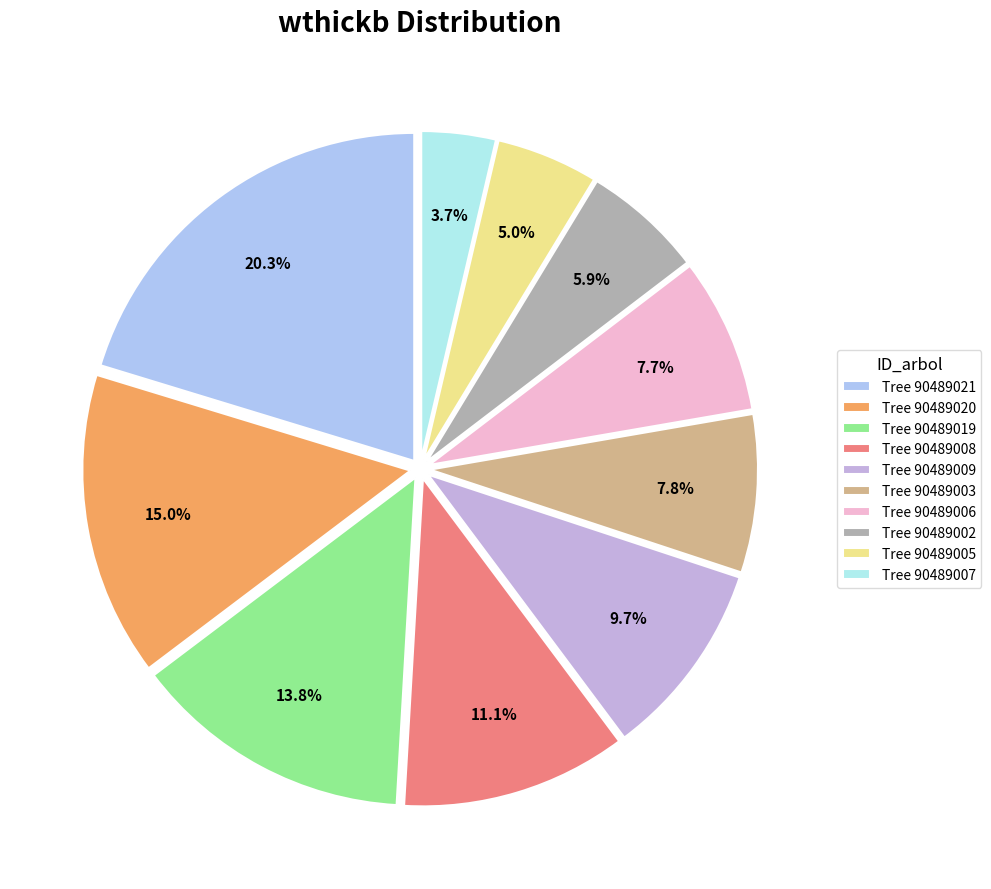

What is the smallest slice in the pie chart?

Tree 90489007